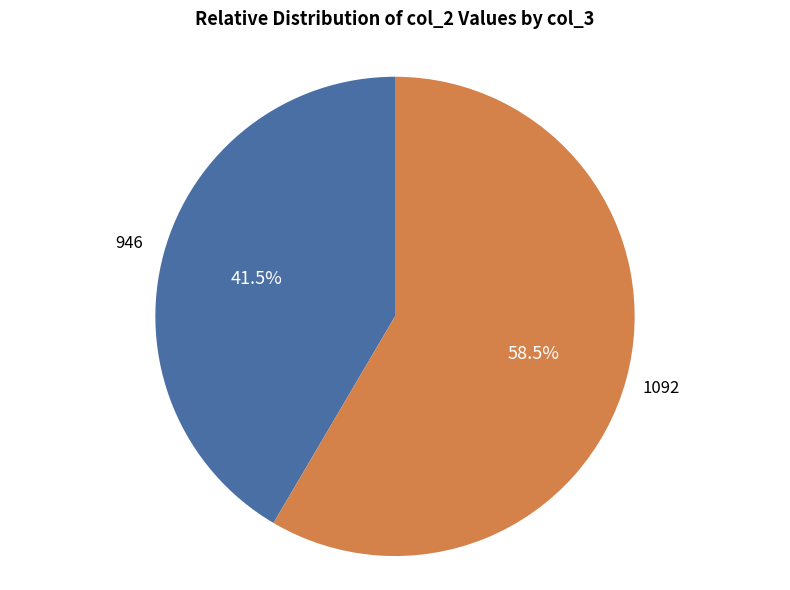

What is the ratio of the value at 1092 to the value at 946?

1.4